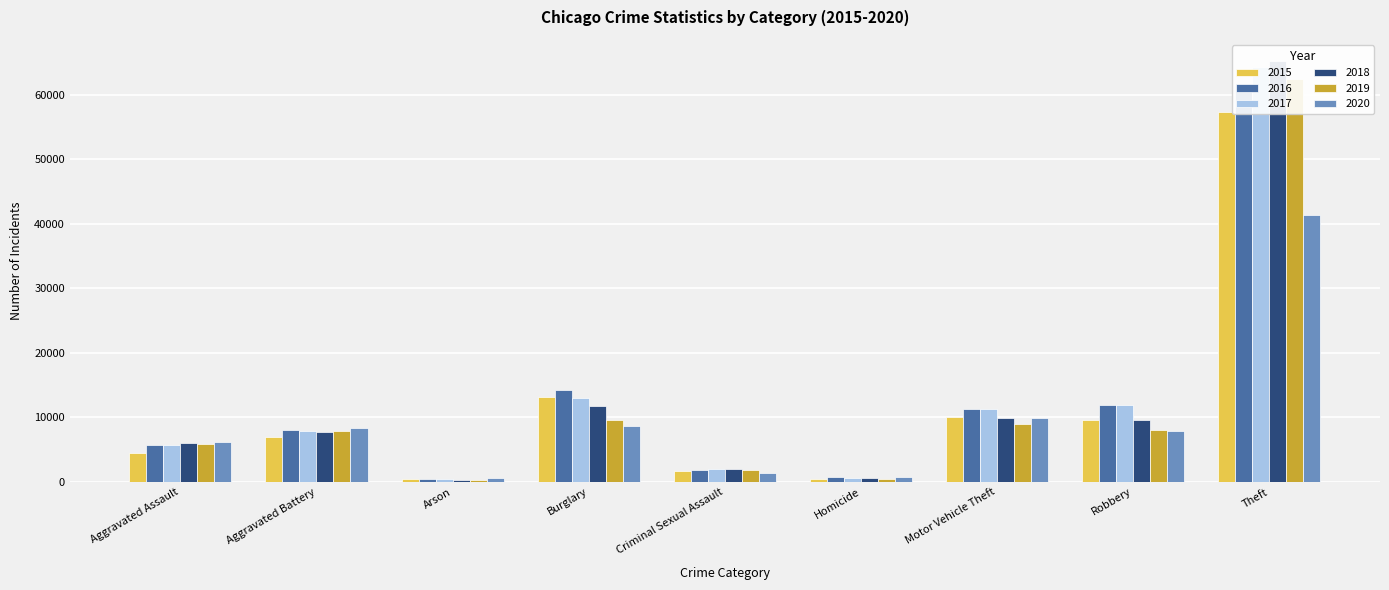

What is the total value across all series at Robbery?

59007